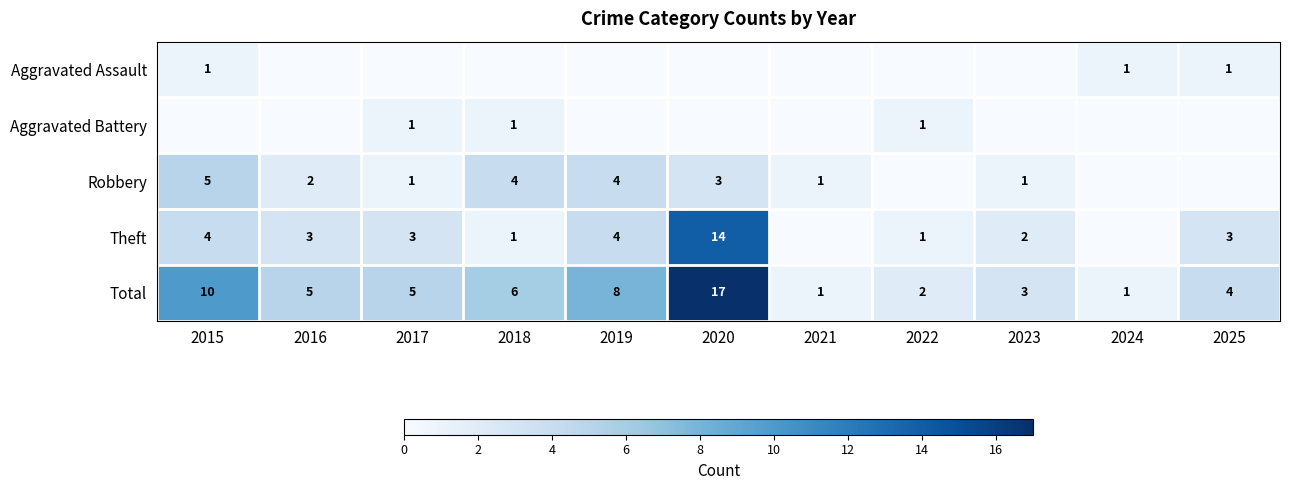

What is the sum of the Theft values at 2025 and 2023?

5